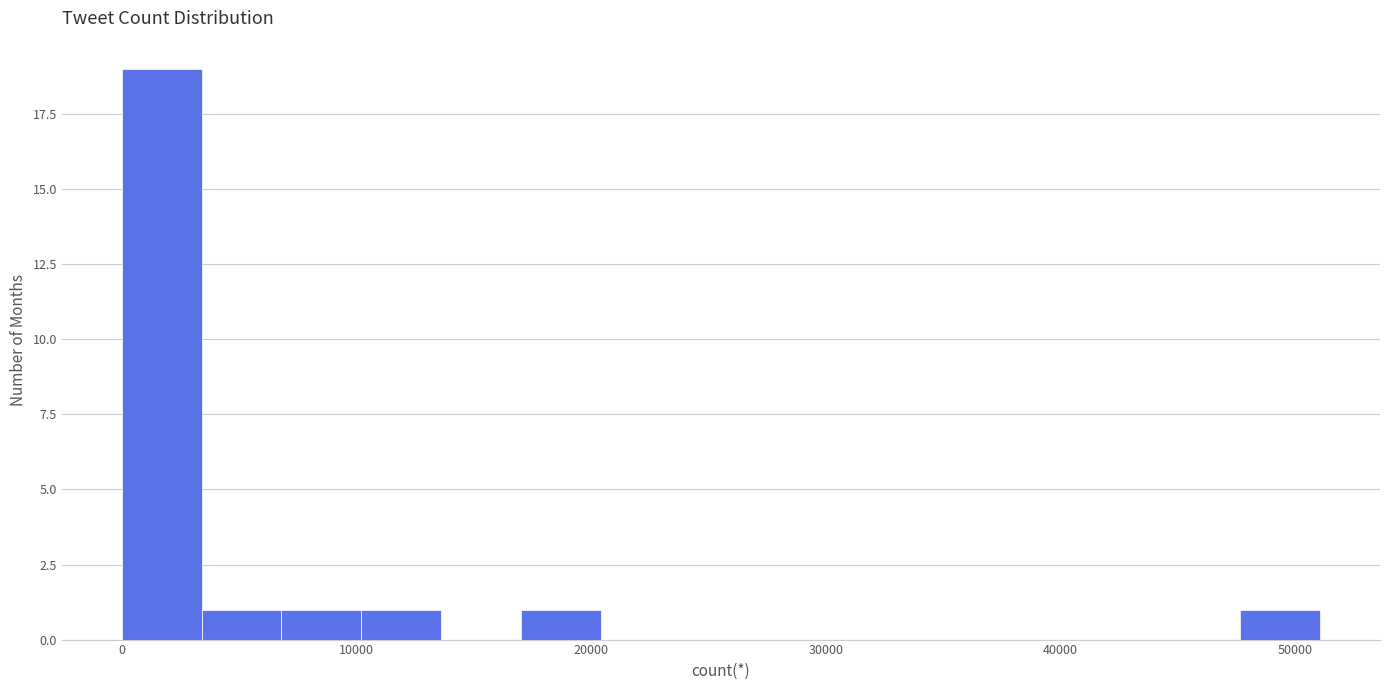

Around what value on the x-axis is the tallest bar? Give the approximate position of its centre, as read against the axis.

2000